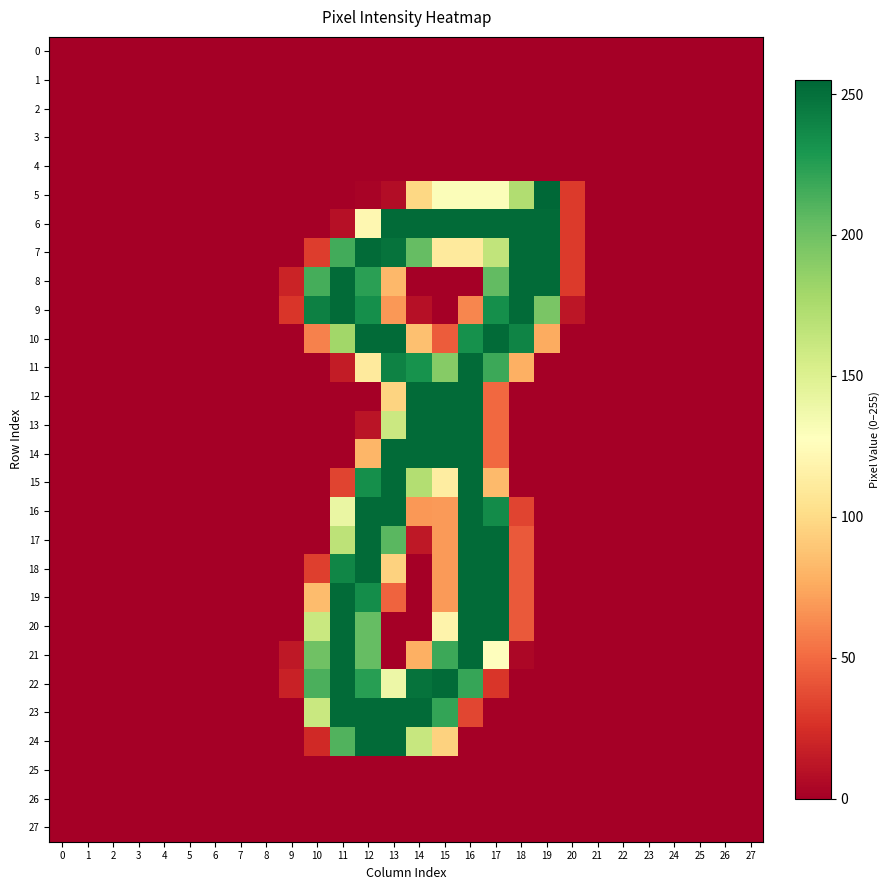

How many categories are shown in the chart?

28